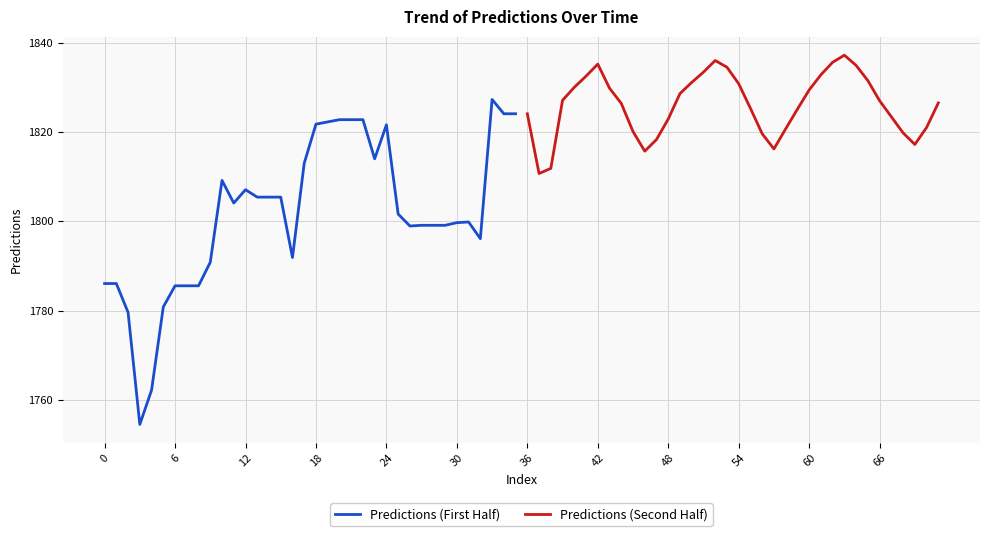

Reading left to right, transcribe all the data shown in this chart.

Predictions (First Half): 1786.1	1786.1	1779.6	1754.5	1762.2	1780.8	1785.6	1785.6	1785.6	1790.8	1809.2	1804.1	1807.1	1805.4	1805.4	1805.4	1791.9	1813.0	1821.7	1822.3	1822.8	1822.8	1822.8	1814.0	1821.6	1801.6	1798.9	1799.1	1799.1	1799.1	1799.7	1799.8	1796.1	1827.3	1824.1	1824.1
Predictions (Second Half): 1824.1	1810.7	1811.8	1827.1	1830.0	1832.5	1835.2	1829.8	1826.4	1820.1	1815.7	1818.3	1822.9	1828.6	1831.1	1833.4	1836.0	1834.5	1830.8	1825.3	1819.6	1816.2	1820.7	1825.1	1829.4	1832.8	1835.6	1837.2	1834.9	1831.5	1827.0	1823.4	1819.8	1817.2	1821.0	1826.5